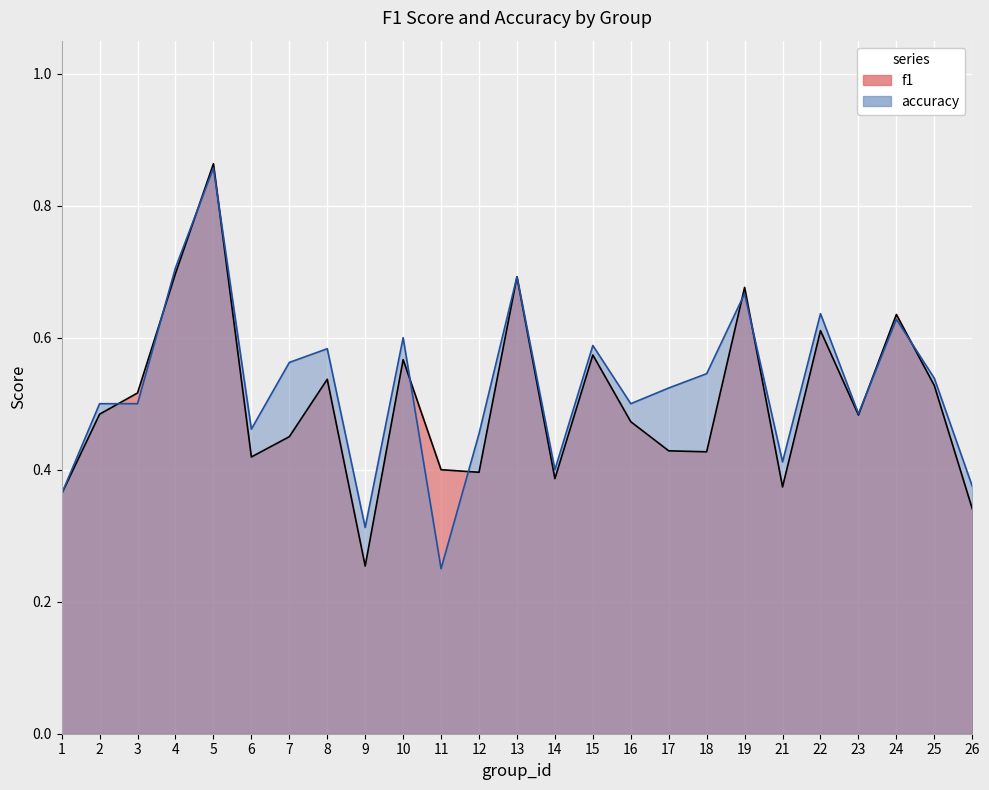

Which has a higher value, 7 or 9?

7